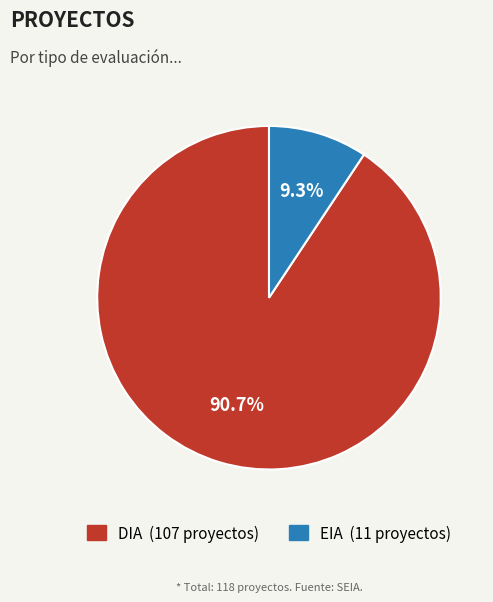

Combined, what portion of the pie is DIA and EIA?

100.0%